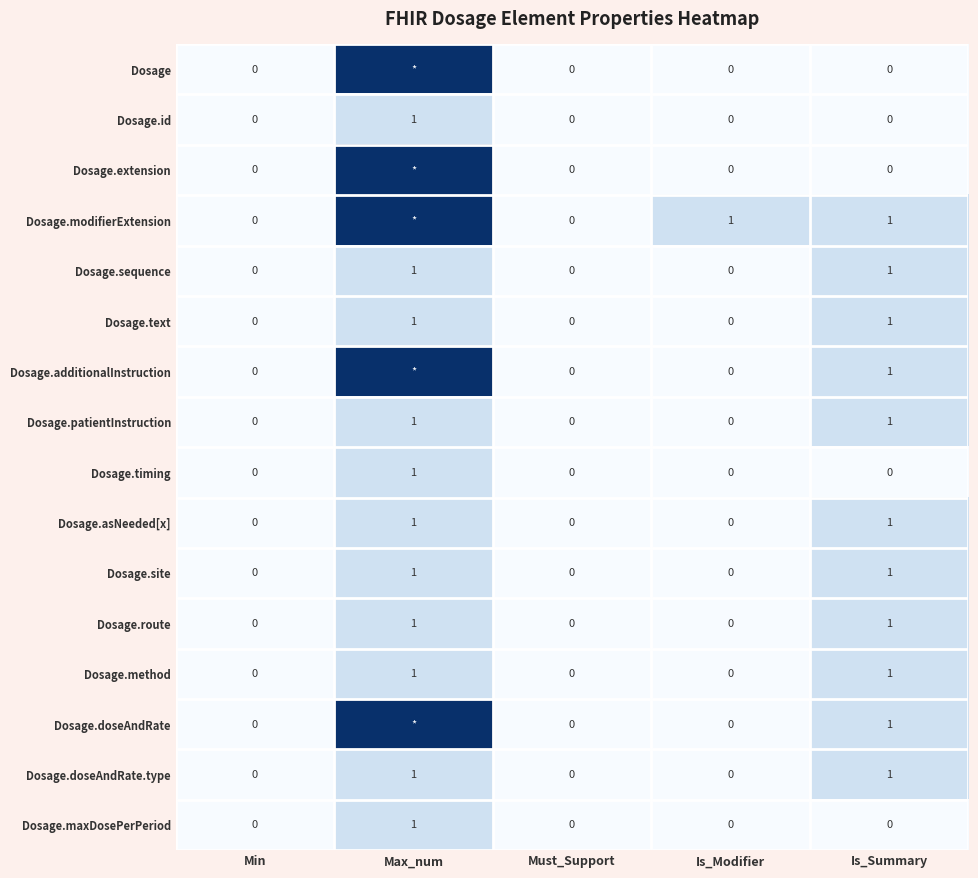

How many Dosage.asNeeded[x] values are between 0 and 1?

5